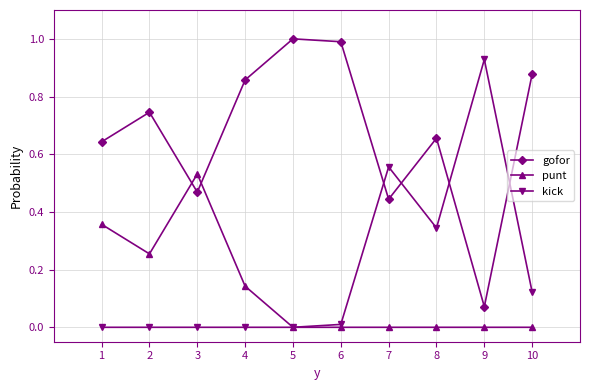

What is the sum of all punt values?

1.3